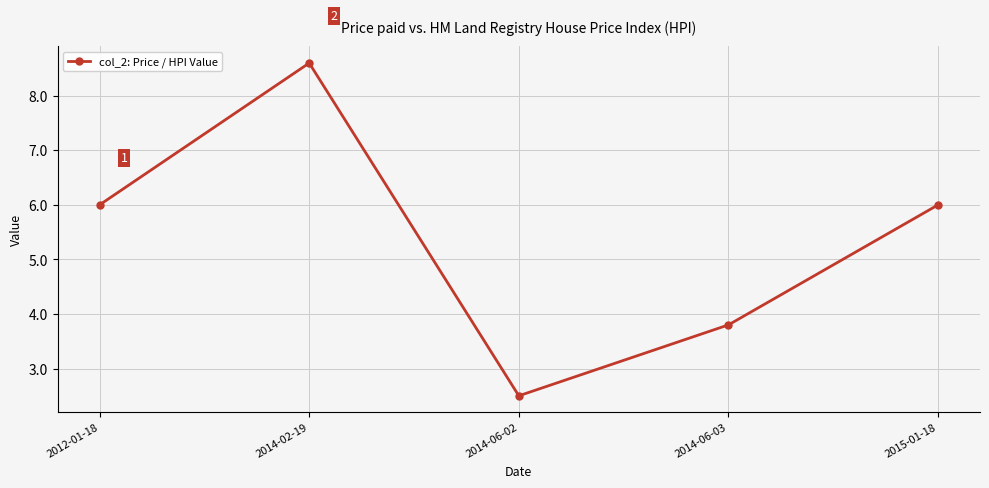

What is the label of the 1st point from the right?

2015-01-18